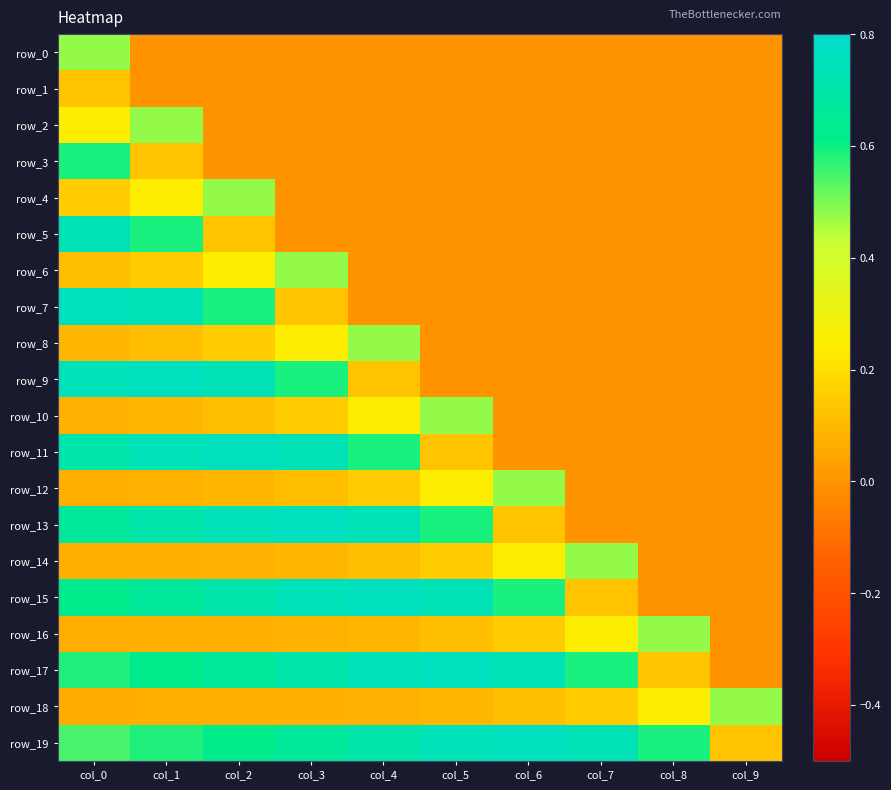

The value of row_11 at col_7 is 0.0. True or false?

True